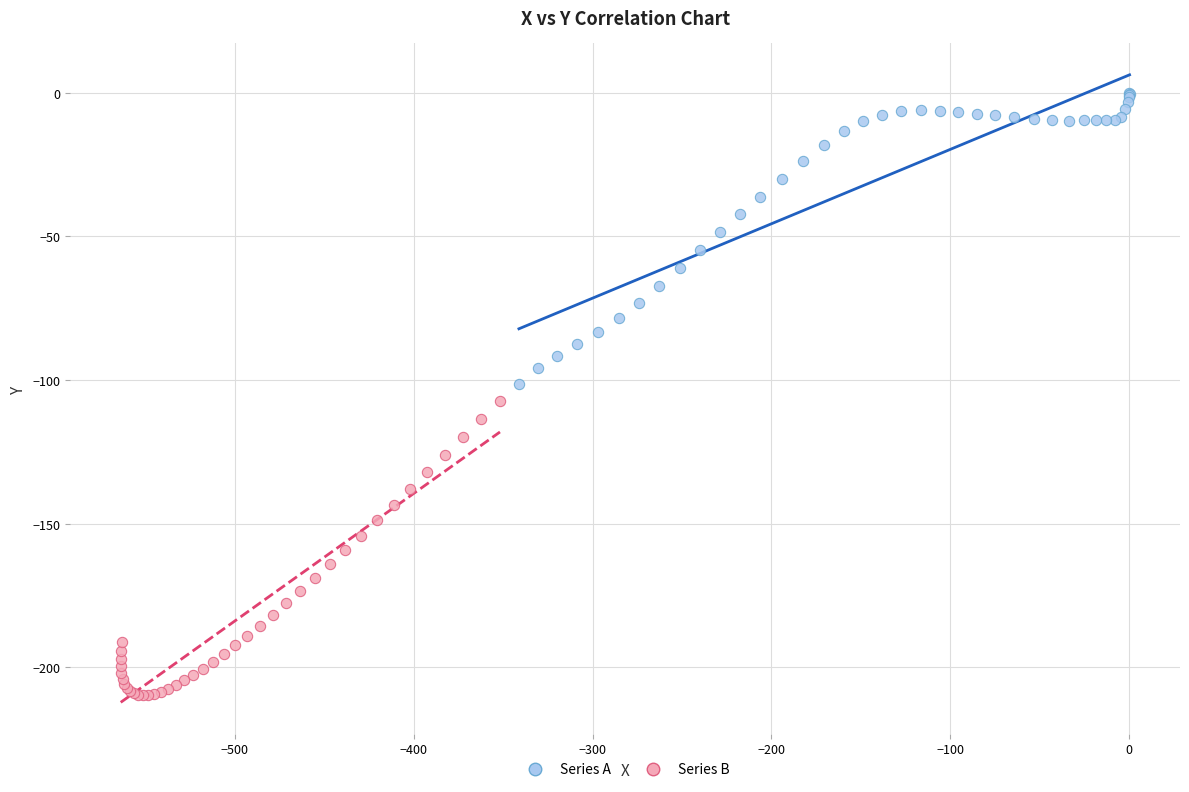

What are all the series names shown in the legend?

Series A, Series B